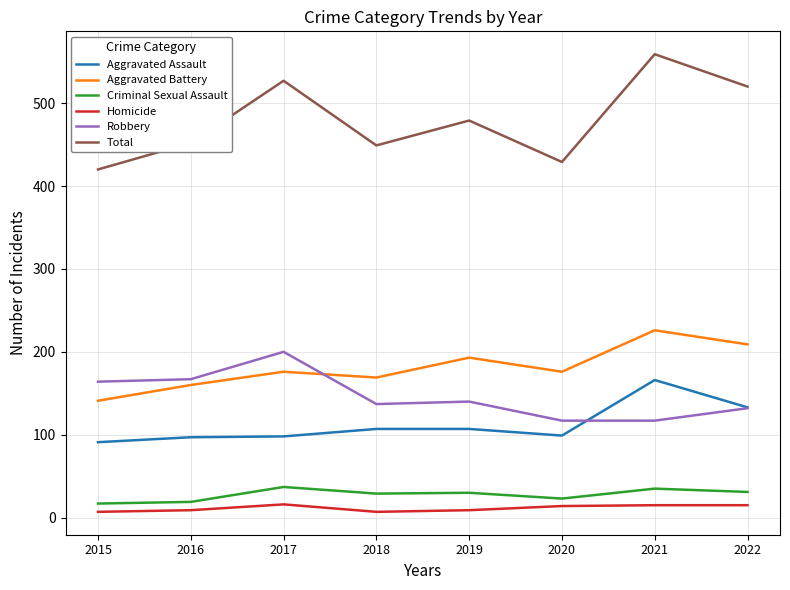

The Total series shows 308 at 2019. True or false?

False